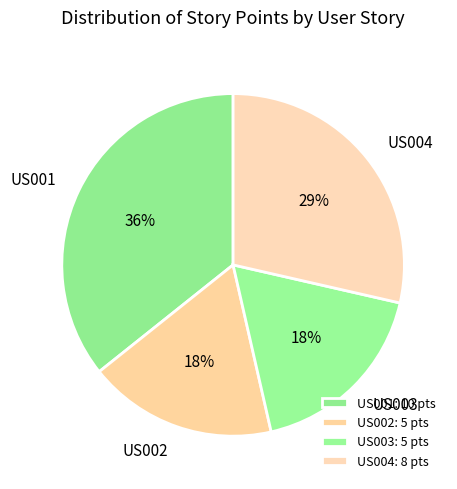

Which has a higher value, US002 or US001?

US001